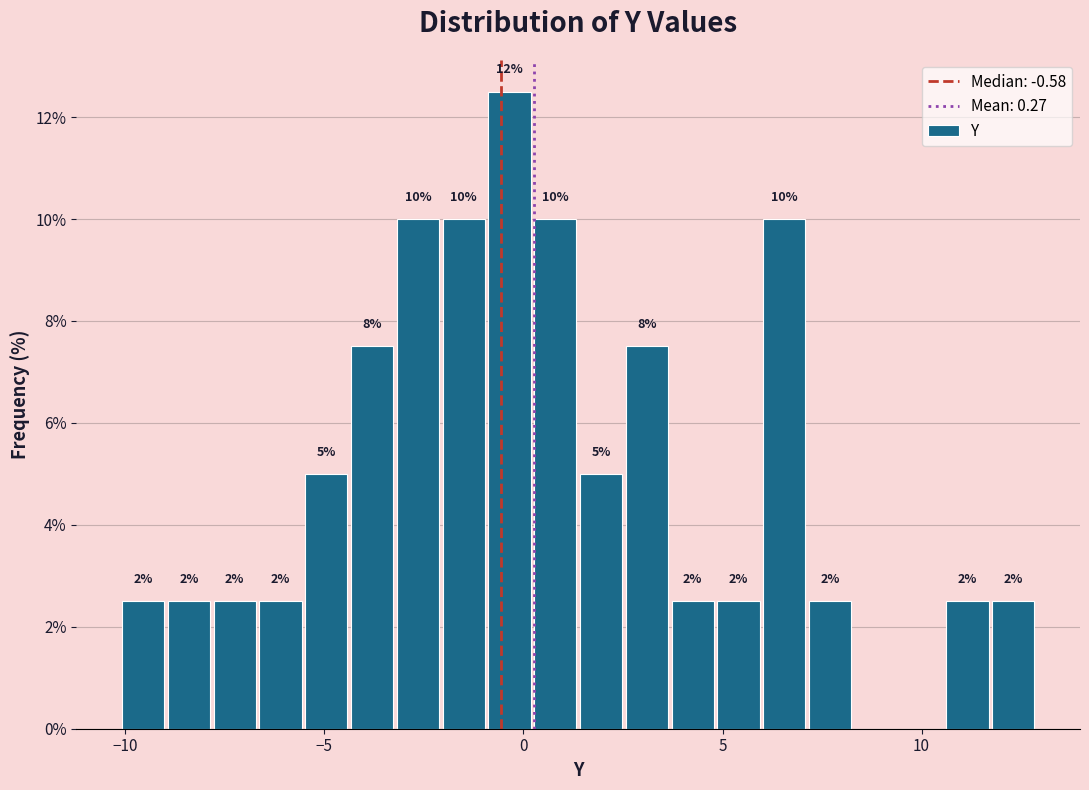

Around what value on the x-axis is the tallest bar? Give the approximate position of its centre, as read against the axis.

-0.5